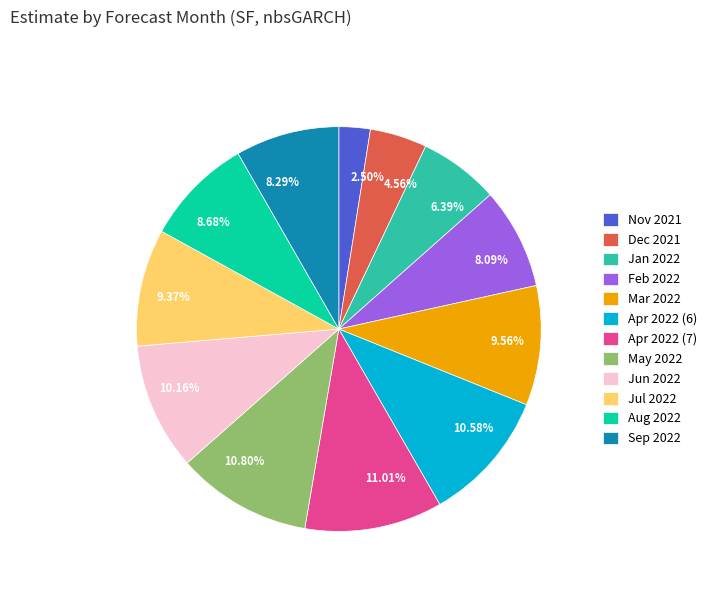

Is Jan 2022 the majority of the pie?

No